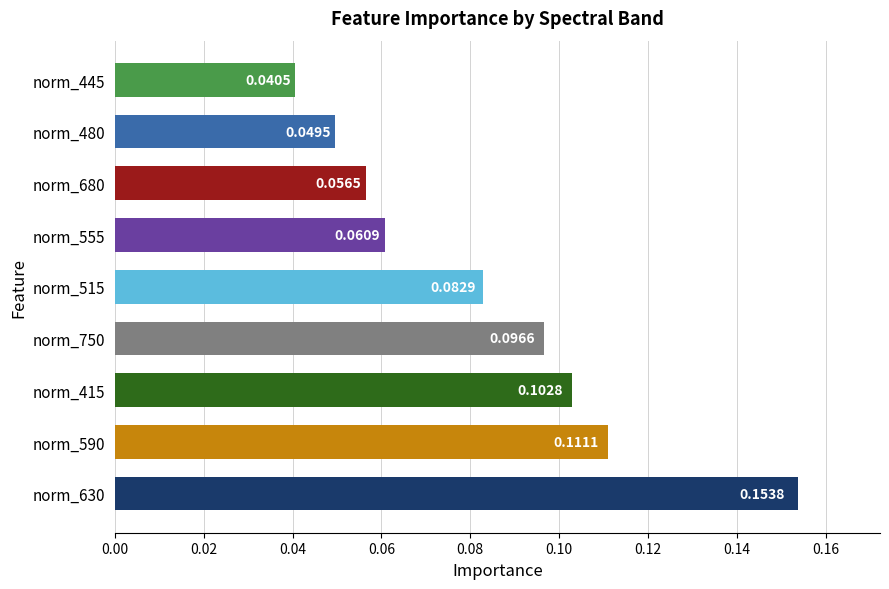

List the labels in order of value, largest first.

norm_630, norm_590, norm_415, norm_750, norm_515, norm_555, norm_680, norm_480, norm_445